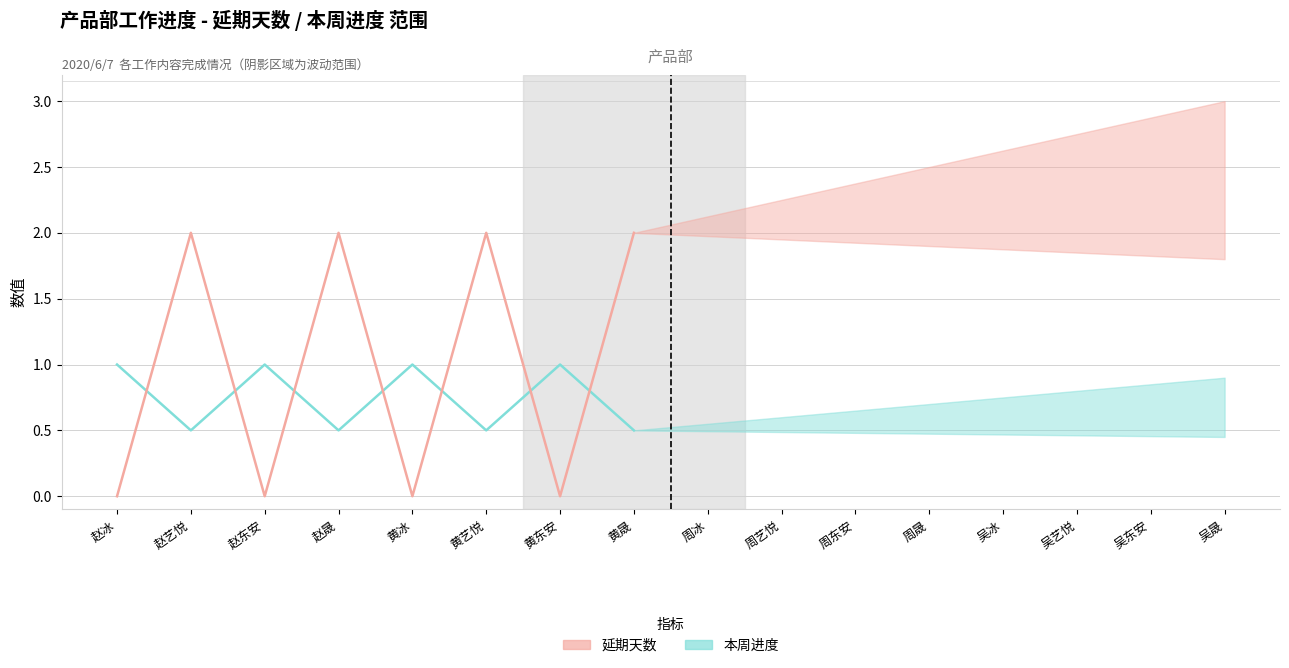

At which category is the sum across all series the highest?

赵艺悦